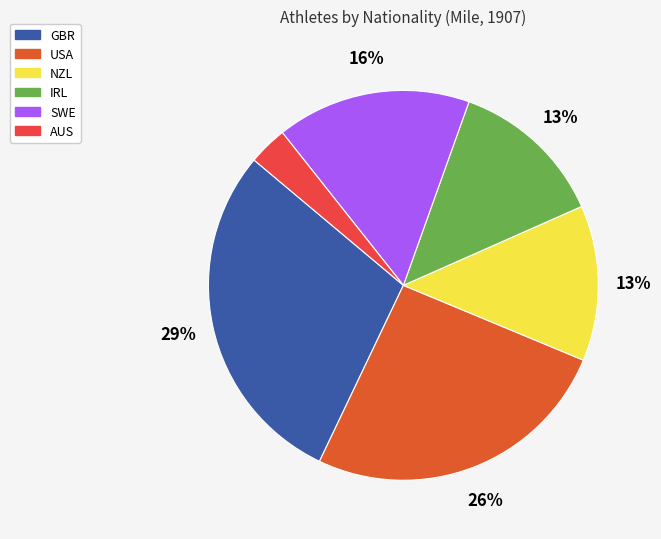

Count the number of slices in the pie.

6